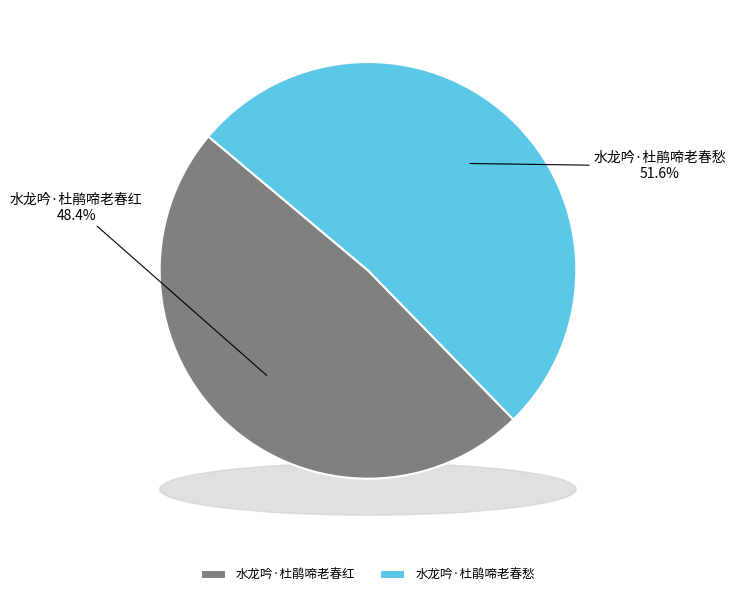

Which has a higher value, 水龙吟·杜鹃啼老春红 or 水龙吟·杜鹃啼老春愁?

水龙吟·杜鹃啼老春愁